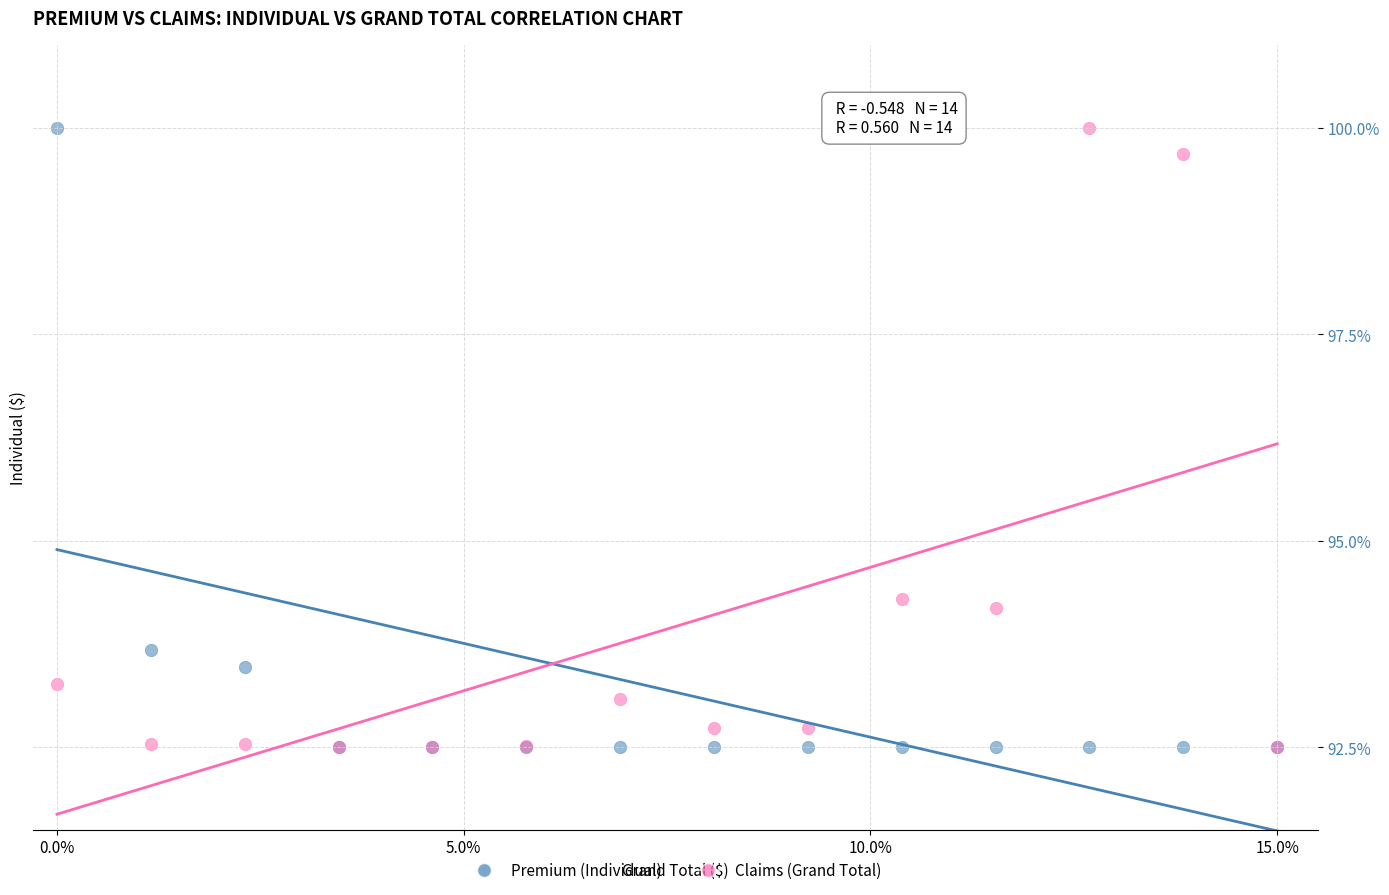

In the Premium (Individual) series, what Y value is closest to 96?

93.7